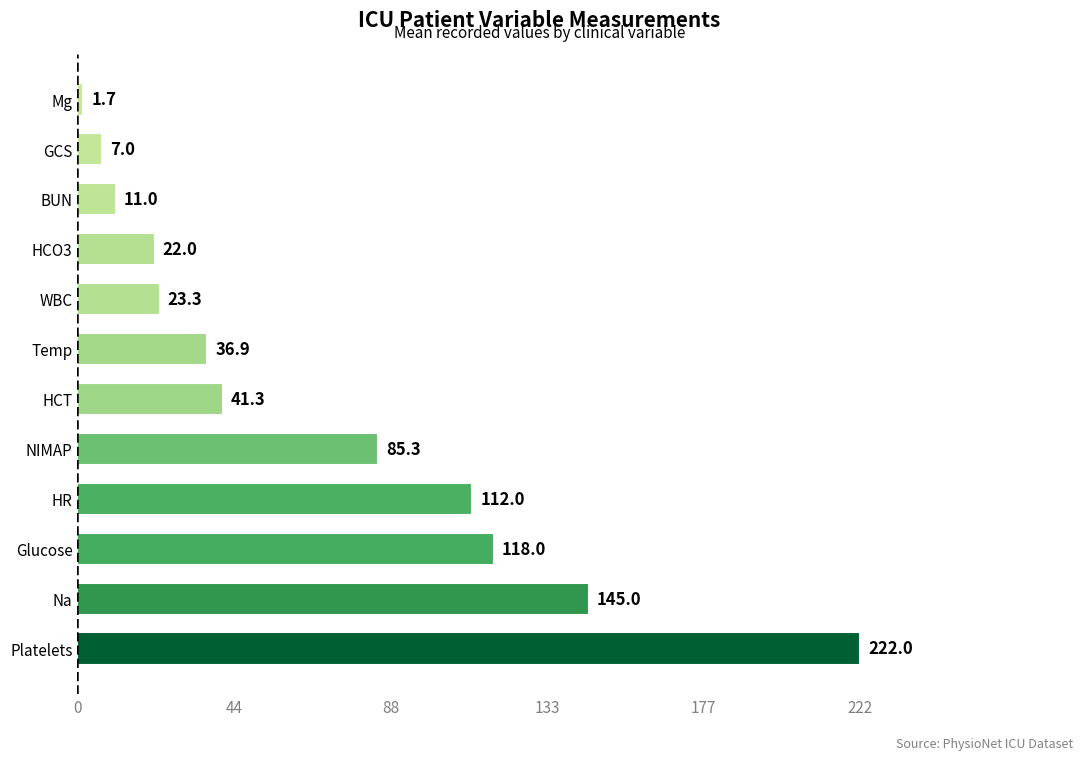

What is the sum of all values?

825.5